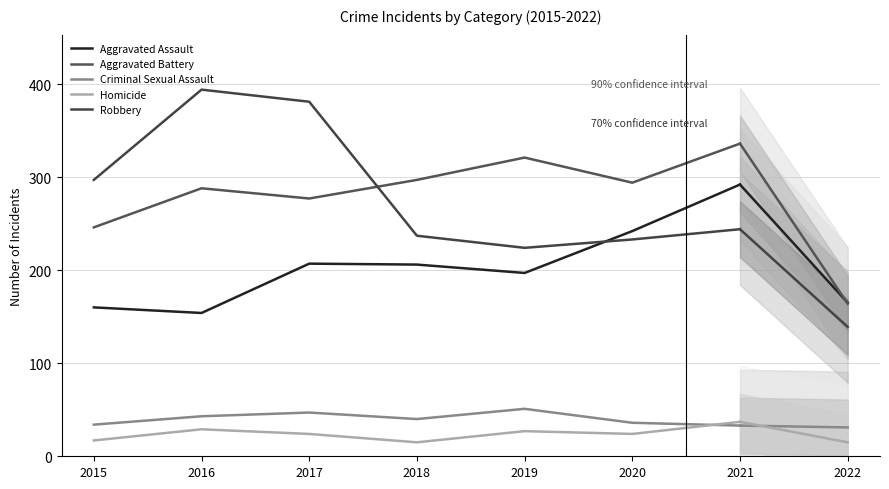

Is this an area chart (filled region under the line)?

No